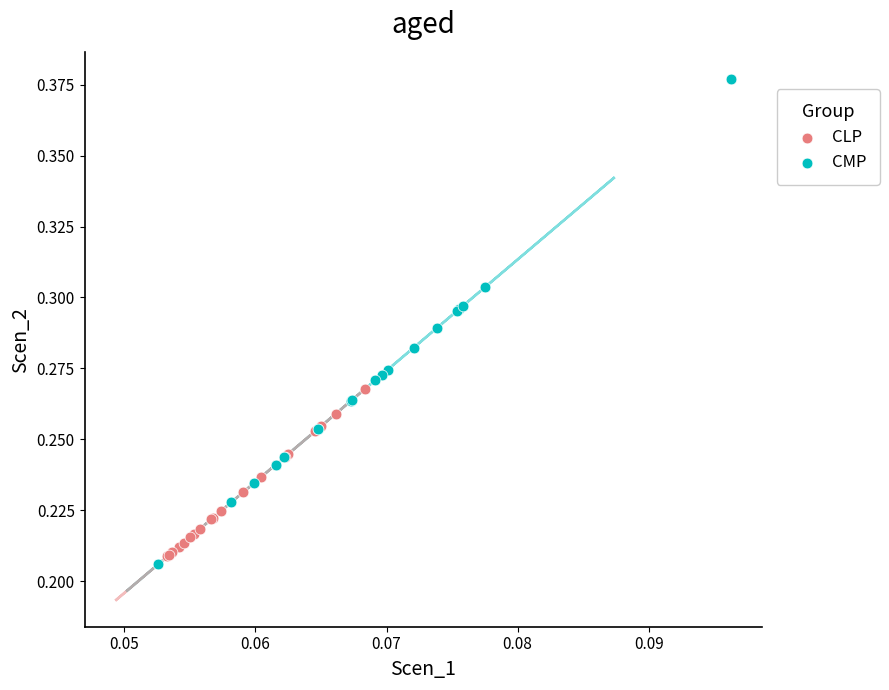

Which series contains the lowest Y value?

CMP